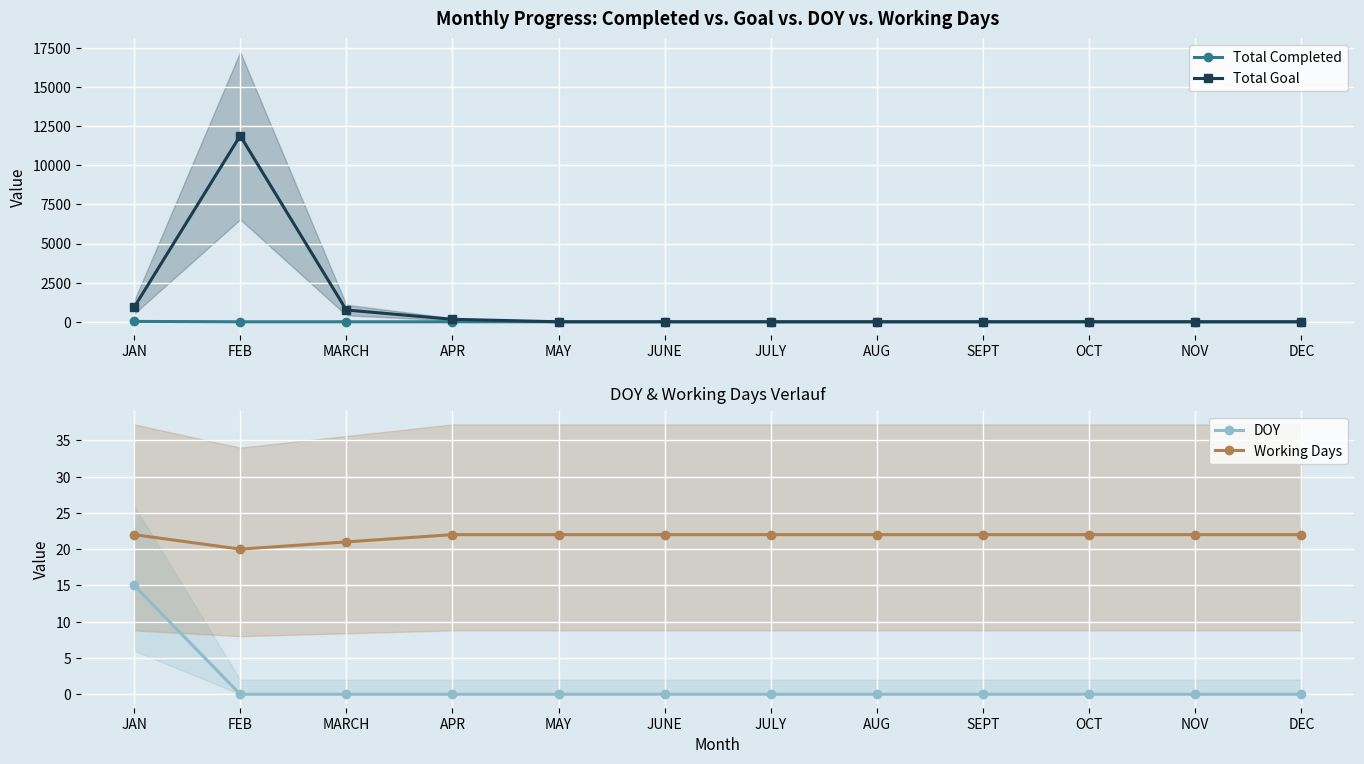

At which label does Total Completed reach its minimum?

FEB